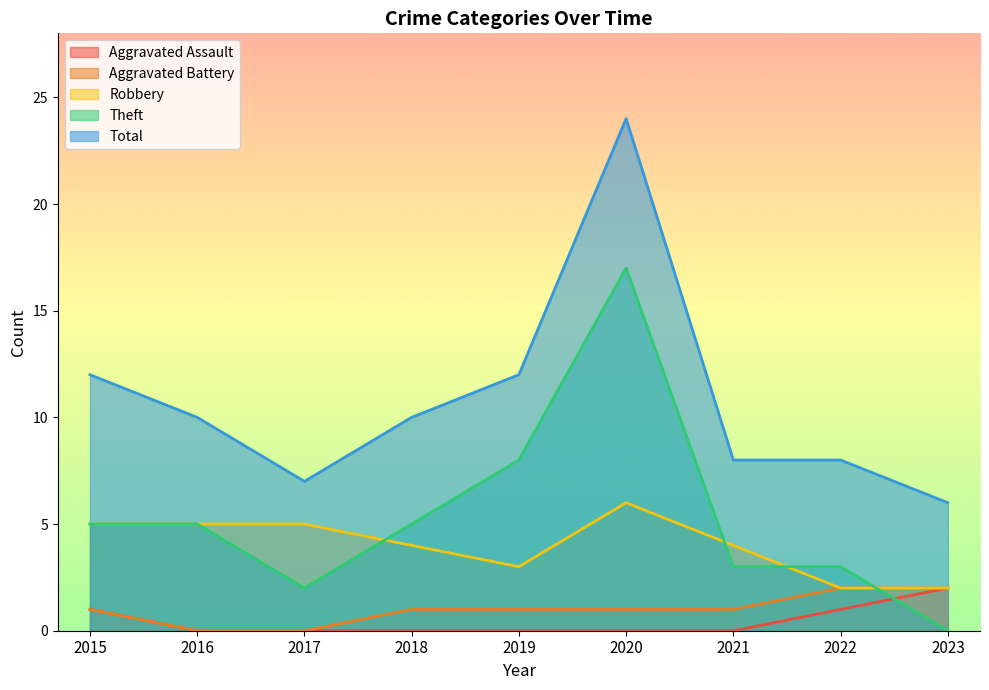

True or false: Total and Robbery cross at least once.

False